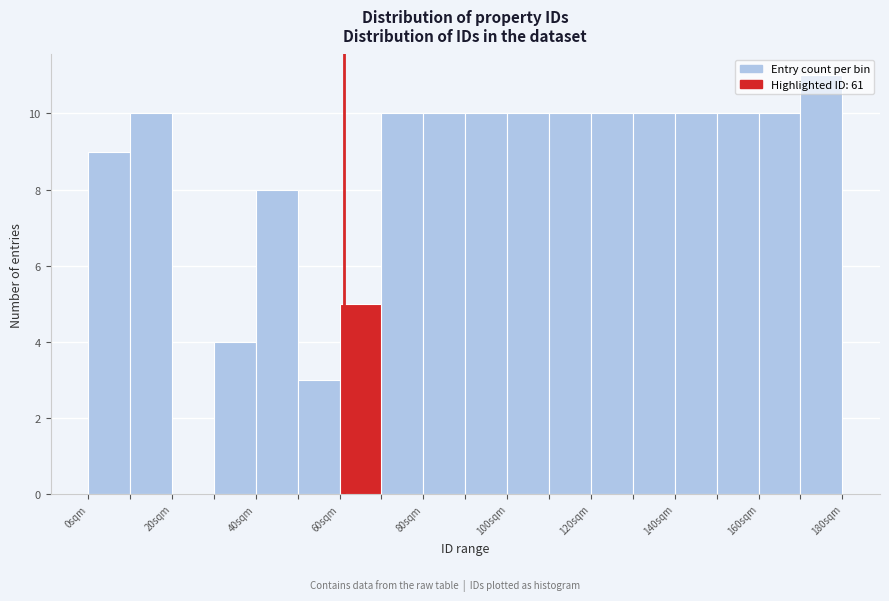

Reading left to right, transcribe this chart: for each bar, give the range it covers on the x-axis and its height. The values are not printed on the chart, so give them approximately, as read against the axis.

0 to 10: 9
10 to 20: 10
20 to 30: 0
30 to 40: 4
40 to 50: 8
50 to 60: 3
60 to 70: 5
70 to 80: 10
80 to 90: 10
90 to 100: 10
100 to 110: 10
110 to 120: 10
120 to 130: 10
130 to 140: 10
140 to 150: 10
150 to 160: 10
160 to 170: 10
170 to 180: 11